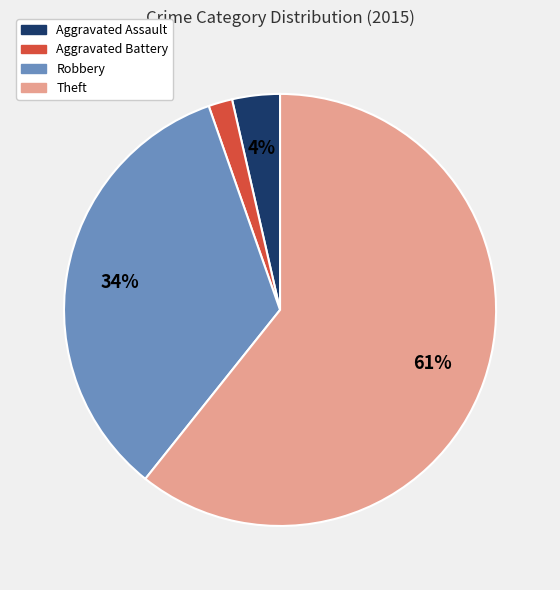

Is there a majority slice in this chart?

Yes